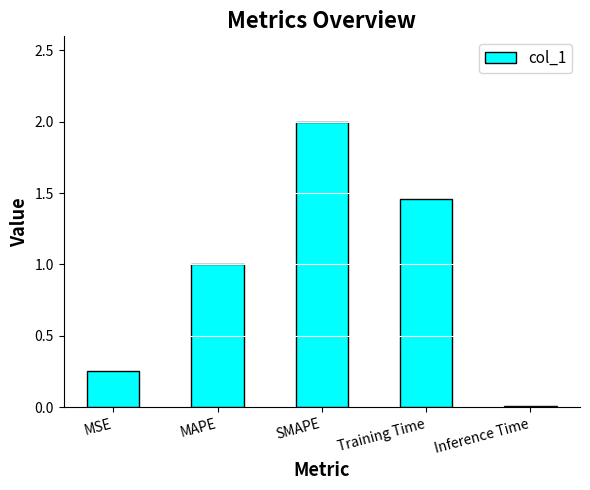

Which label corresponds to the smallest value in the chart?

Inference Time